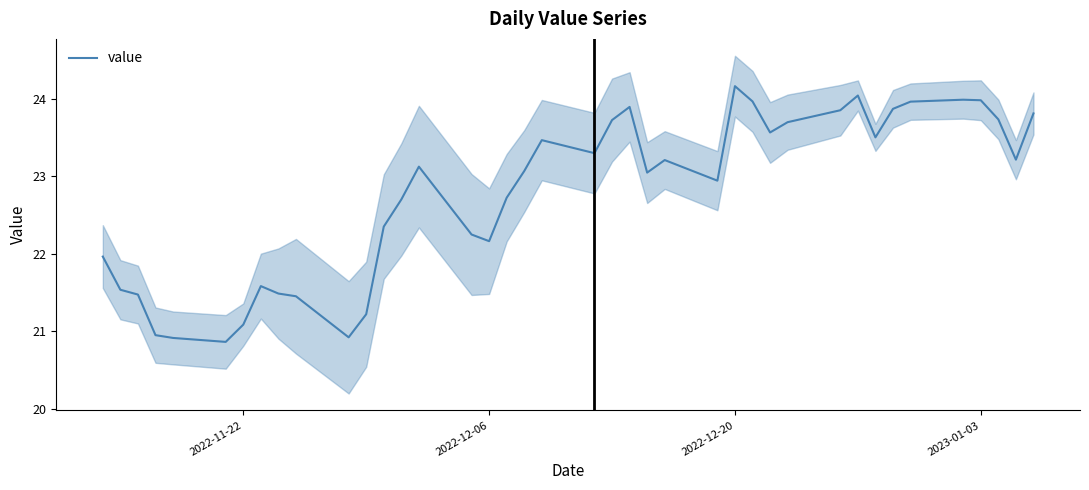

What is the highest value of the value series?

24.2